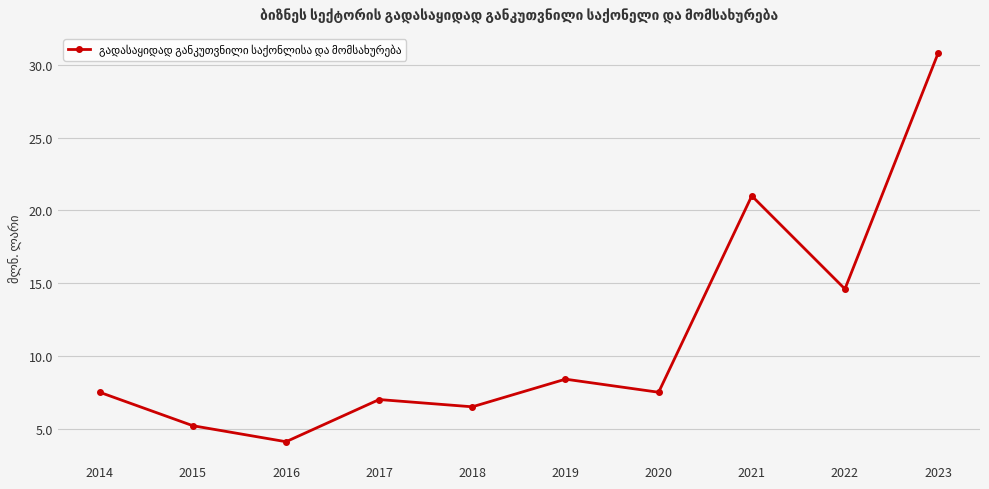

What is the difference between the maximum and minimum values?

26.7